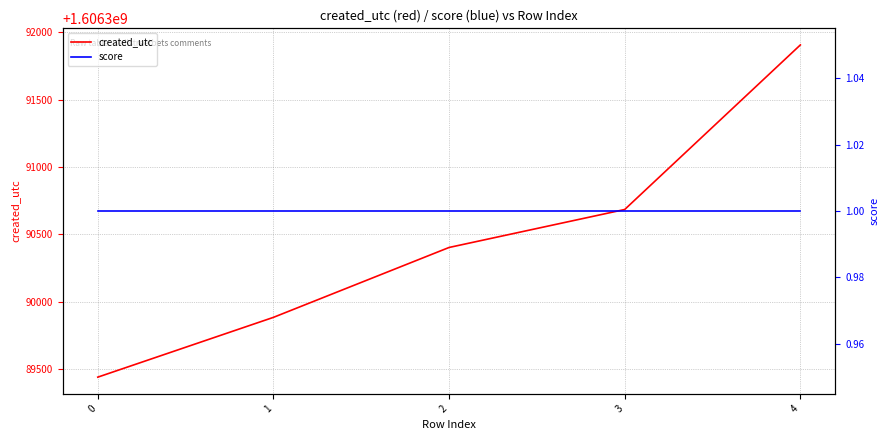

What is the minimum value for score?

1